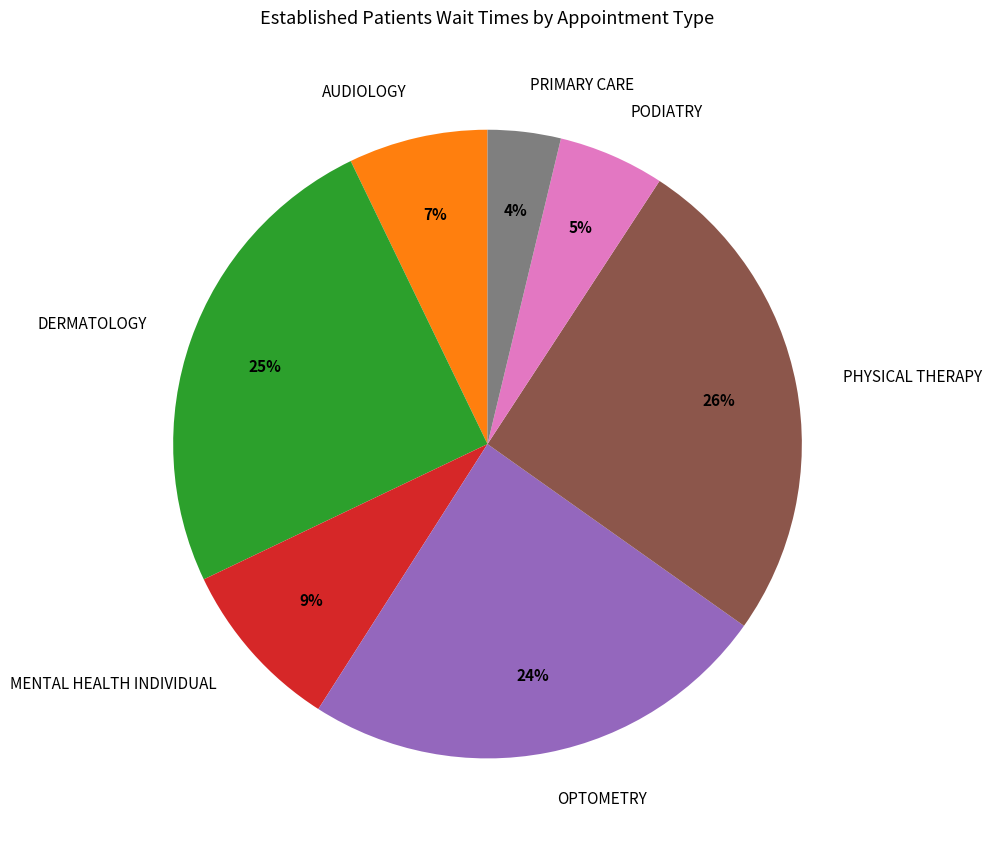

Which slice is the smallest?

PRIMARY CARE